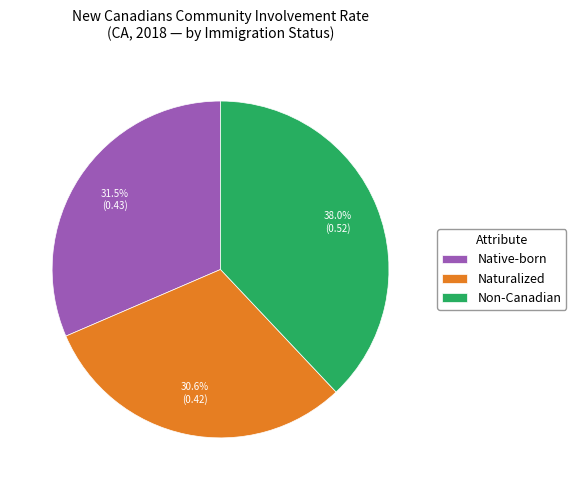

Does Non-Canadian account for over 50% of the chart?

No